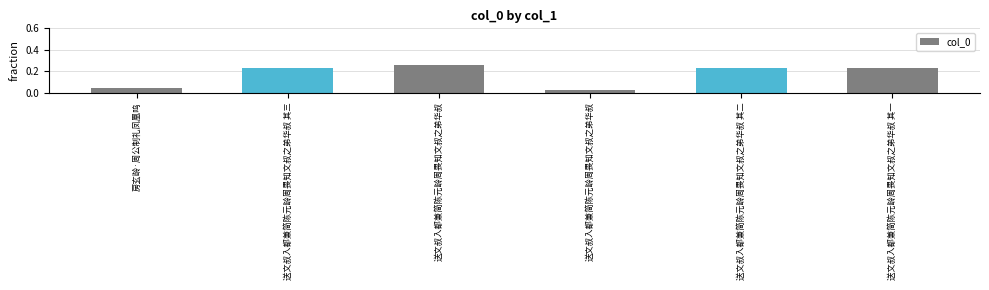

What is the sum of the values at 房玄龄·周公制礼凤凰呜 and 送文叔入都兼简陈元龄周畏知文叔之弟华叔?

0.1